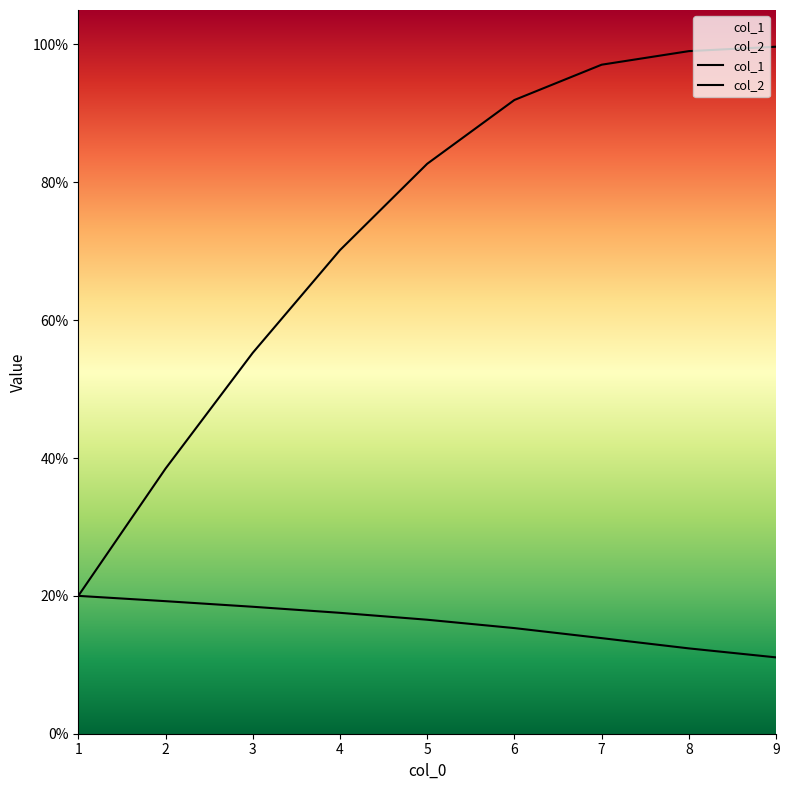

Which has a higher value, 1 or 4?

1